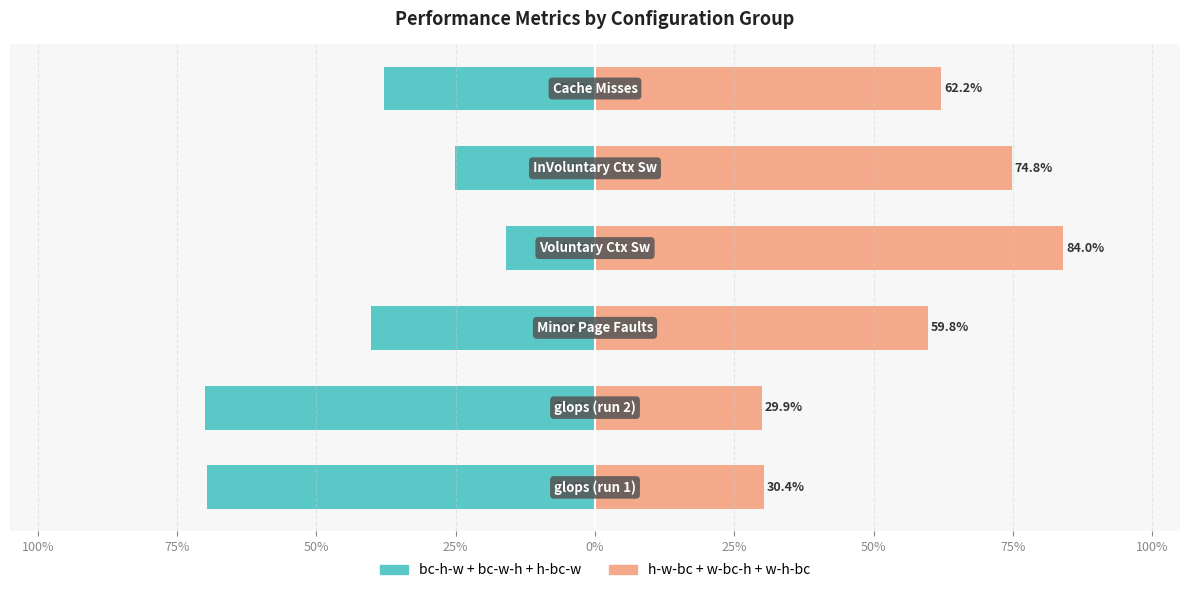

Which series has the largest range (max minus min)?

h-w-bc + w-bc-h + w-h-bc